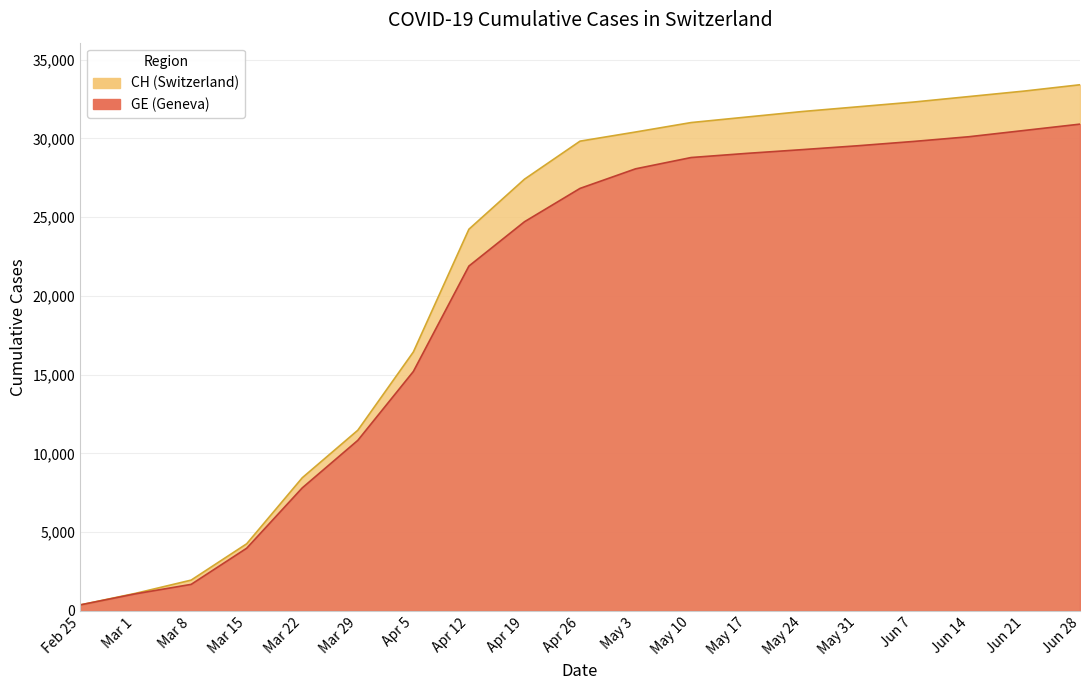

Between Apr 5 and Apr 12, which is larger?

Apr 12